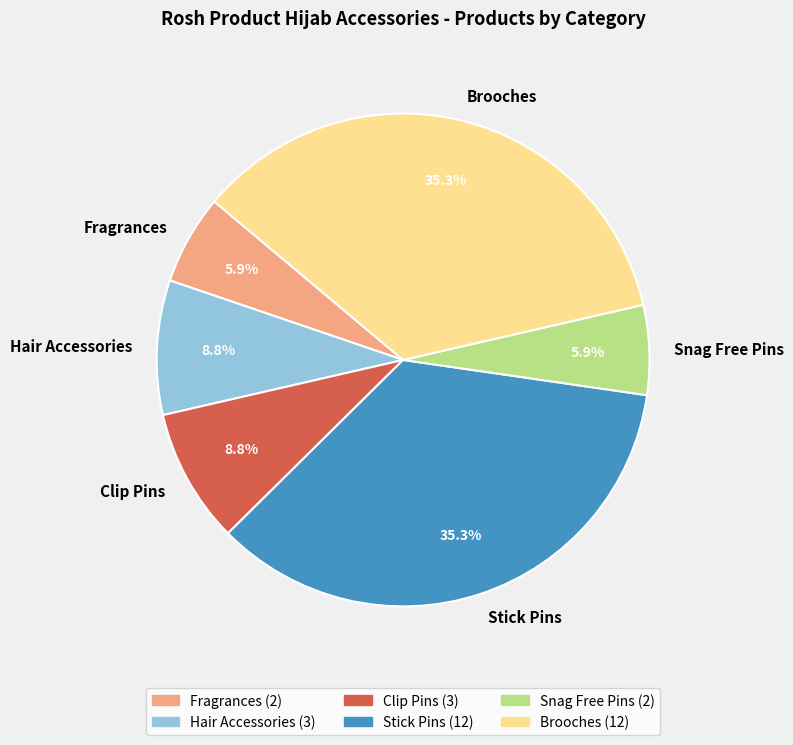

Does Hair Accessories represent more than half of the total?

No